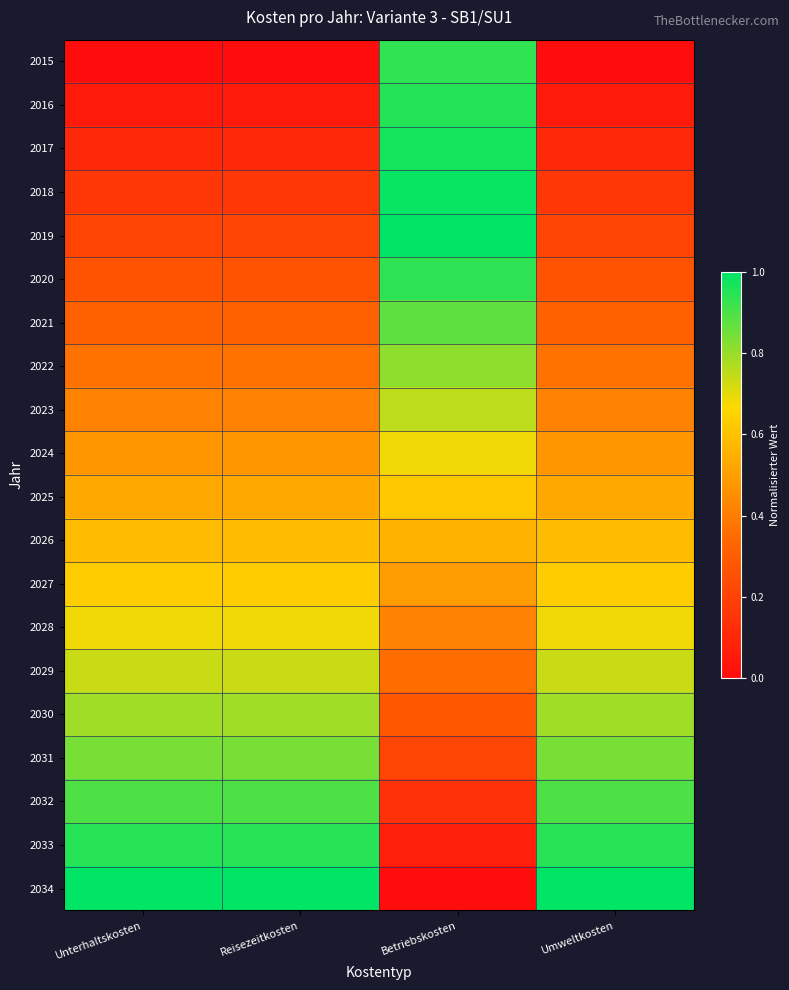

Which has a higher value, Betriebskosten or Reisezeitkosten?

Betriebskosten